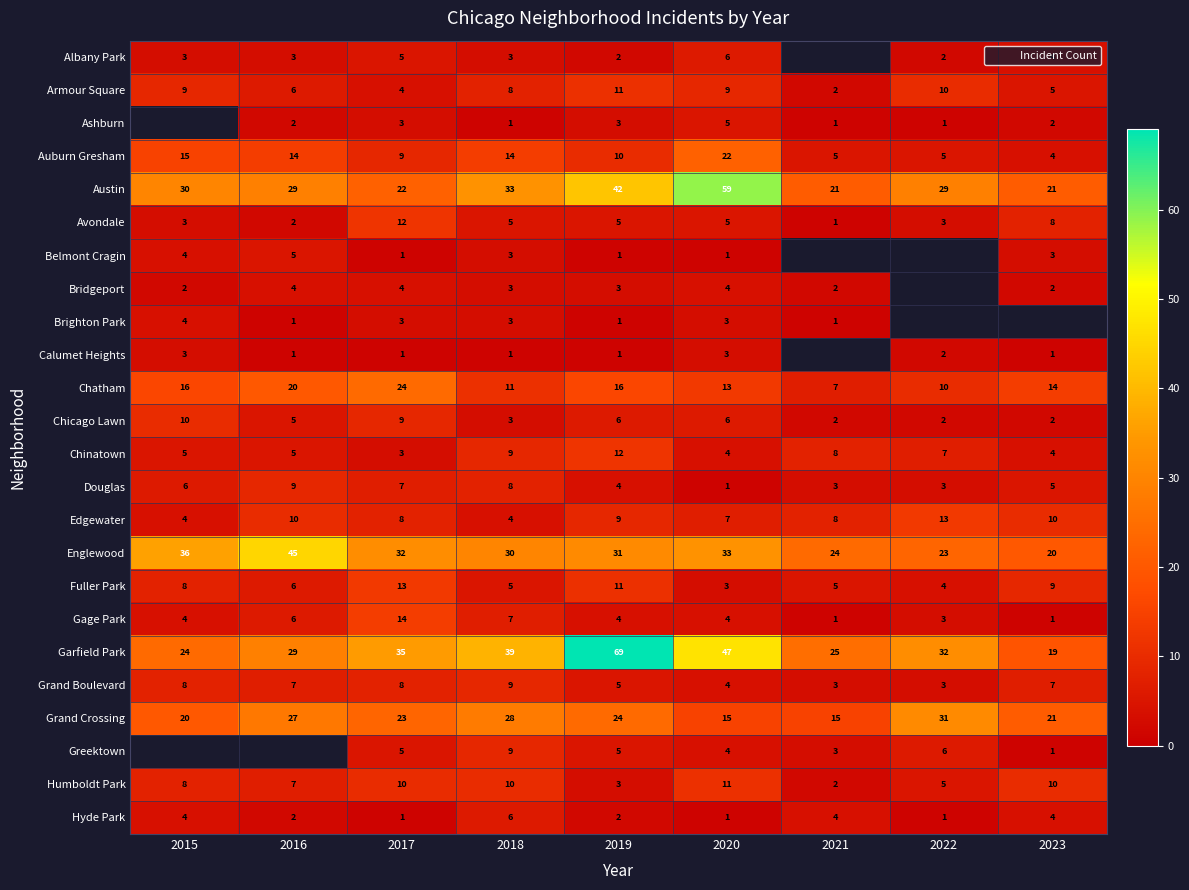

At 2017, list the series in order from largest to smallest.

Garfield Park, Englewood, Chatham, Grand Crossing, Austin, Gage Park, Fuller Park, Avondale, Humboldt Park, Auburn Gresham, Chicago Lawn, Edgewater, Grand Boulevard, Douglas, Albany Park, Greektown, Armour Square, Bridgeport, Ashburn, Brighton Park, Chinatown, Belmont Cragin, Calumet Heights, Hyde Park